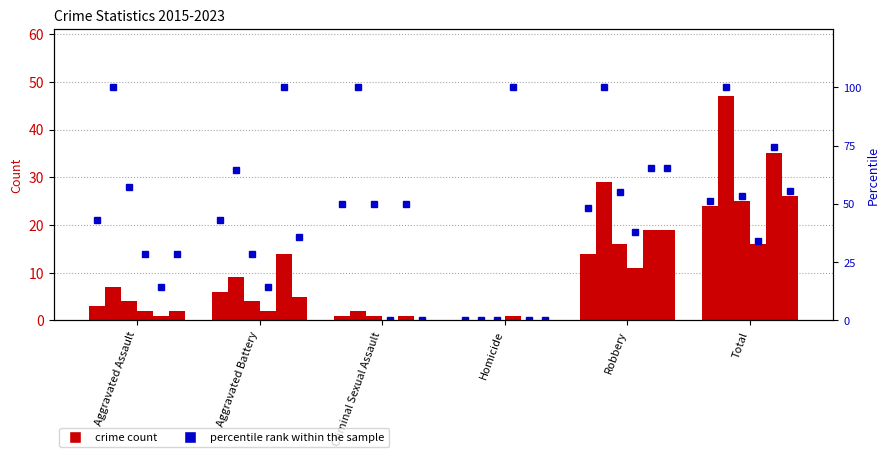

Between Homicide and Total, which series saw the biggest shift?

2022